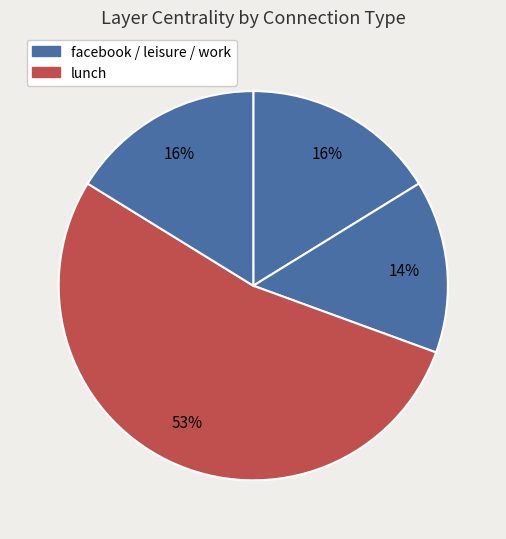

Count the number of slices in the pie.

4